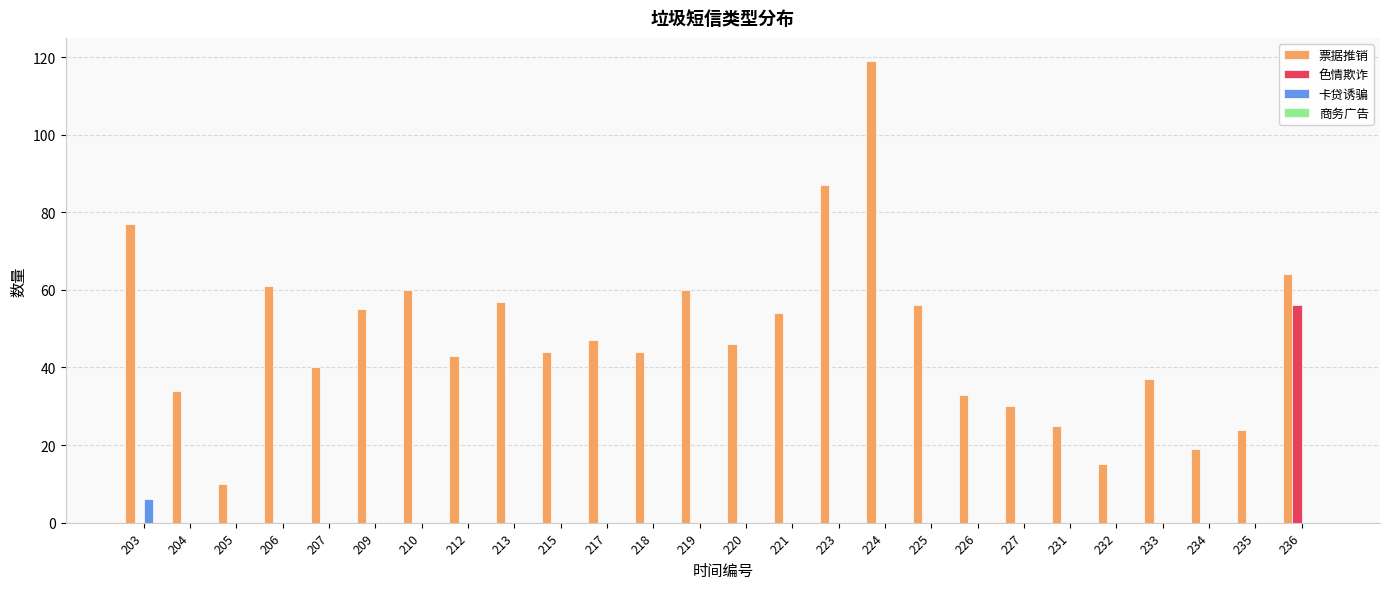

Is the value of 票据推销 at 224 greater than the value of 色情欺诈 at 217?

Yes